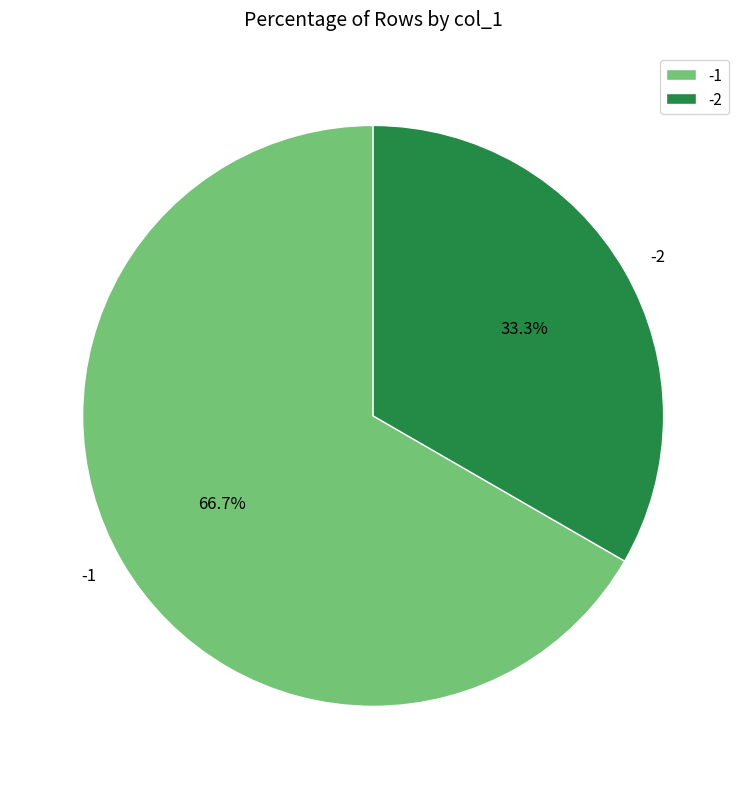

Combined, what portion of the pie is -1 and -2?

100.0%